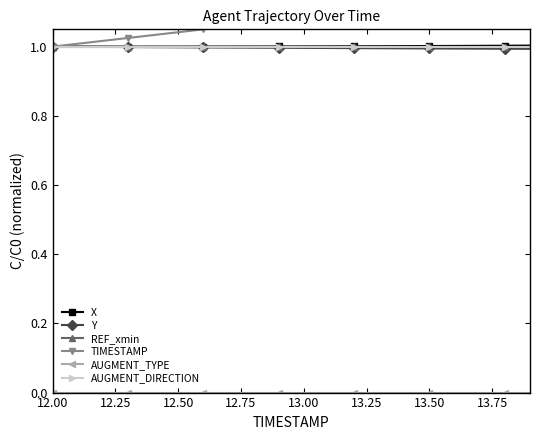

What is the average value of the TIMESTAMP series?

1.1